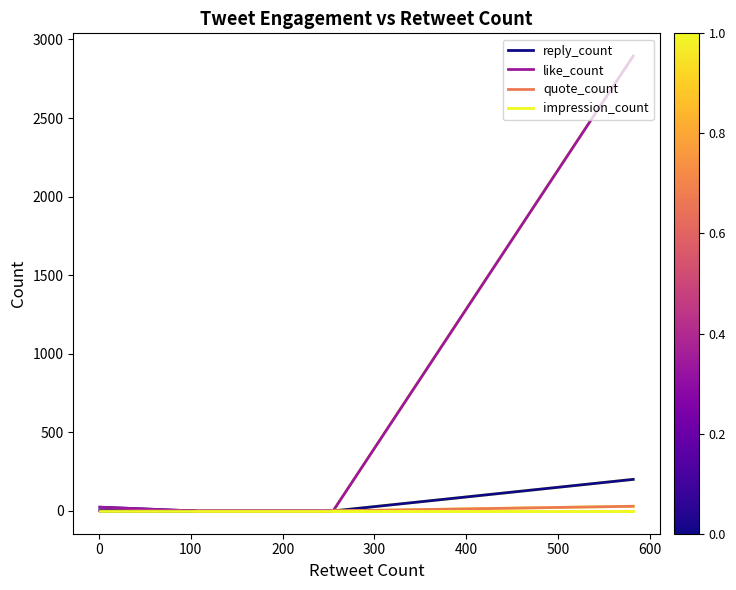

Which series has the widest spread of values?

like_count